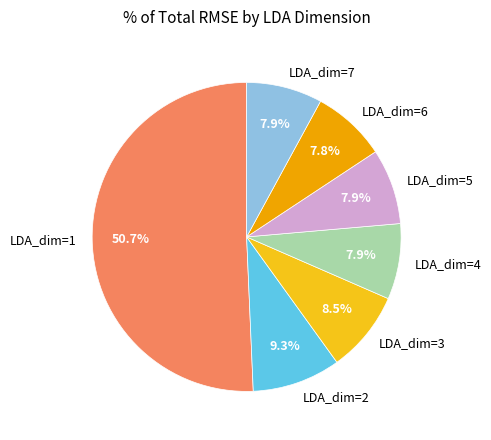

What is the largest slice in the pie chart?

LDA_dim=1